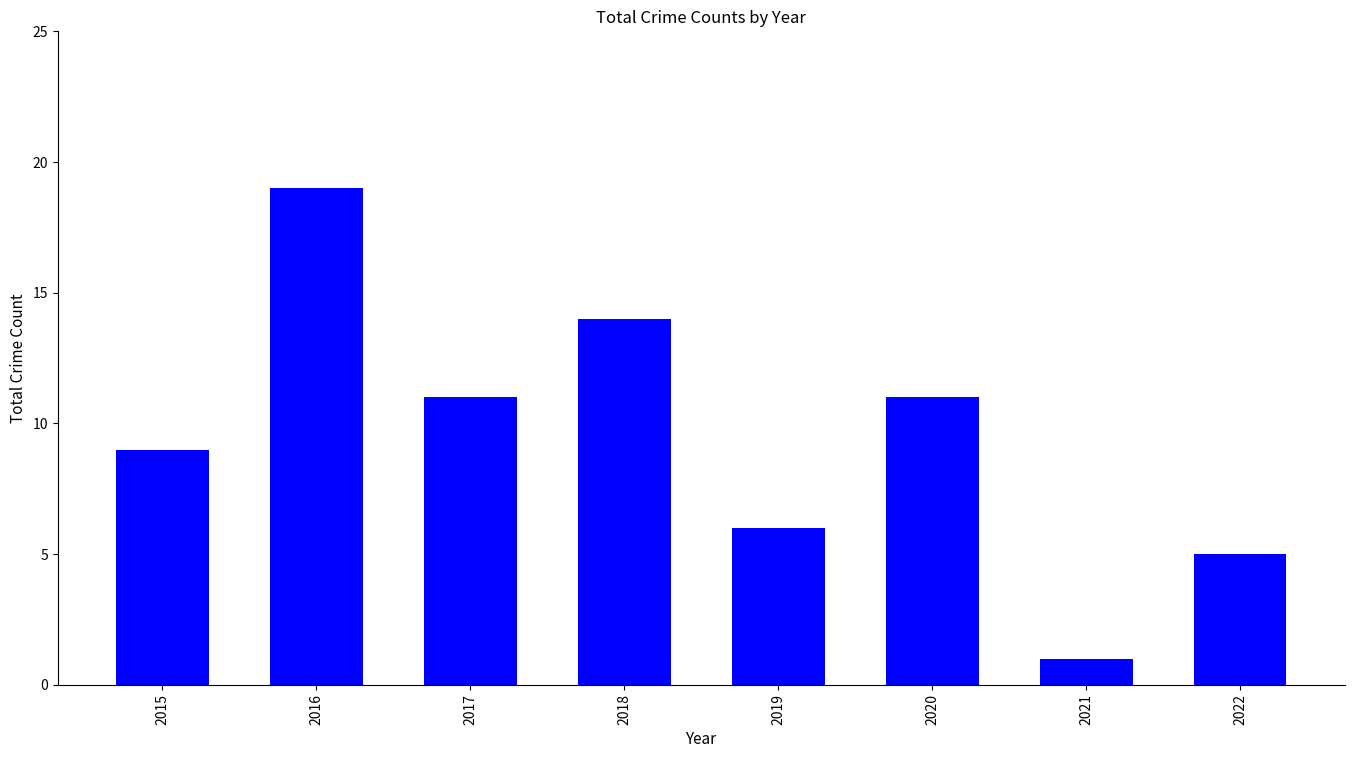

What is the value of the 2nd bar from the left?

19